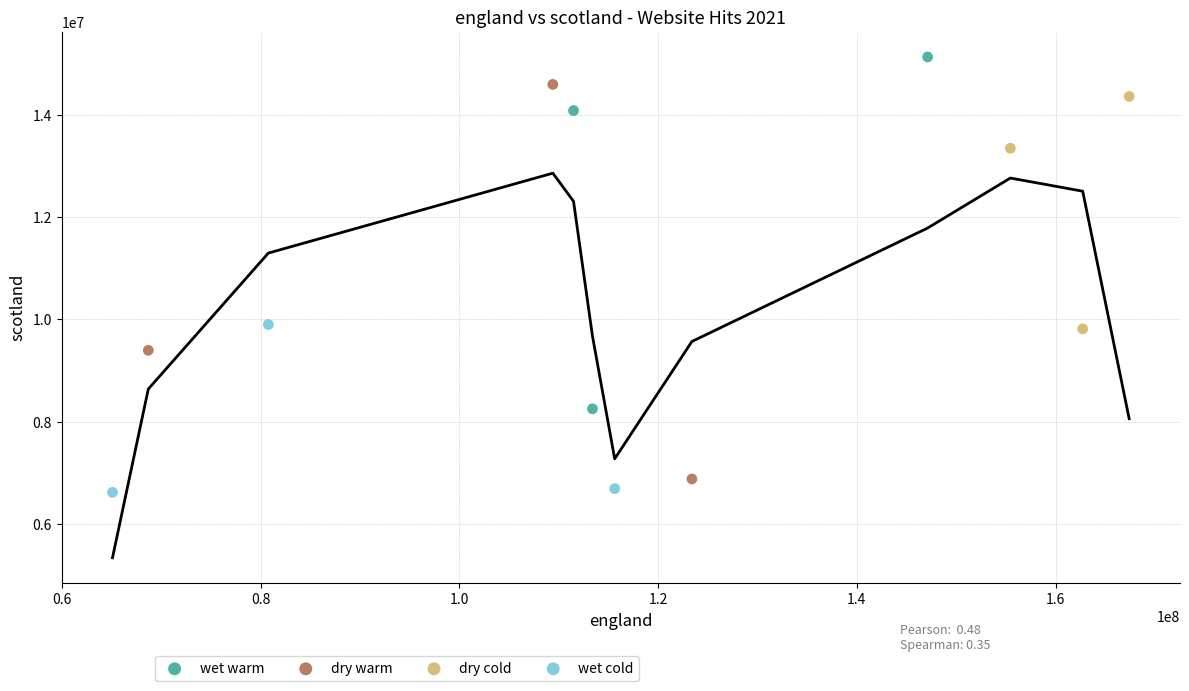

Which series has the largest Y range (max minus min)?

dry warm